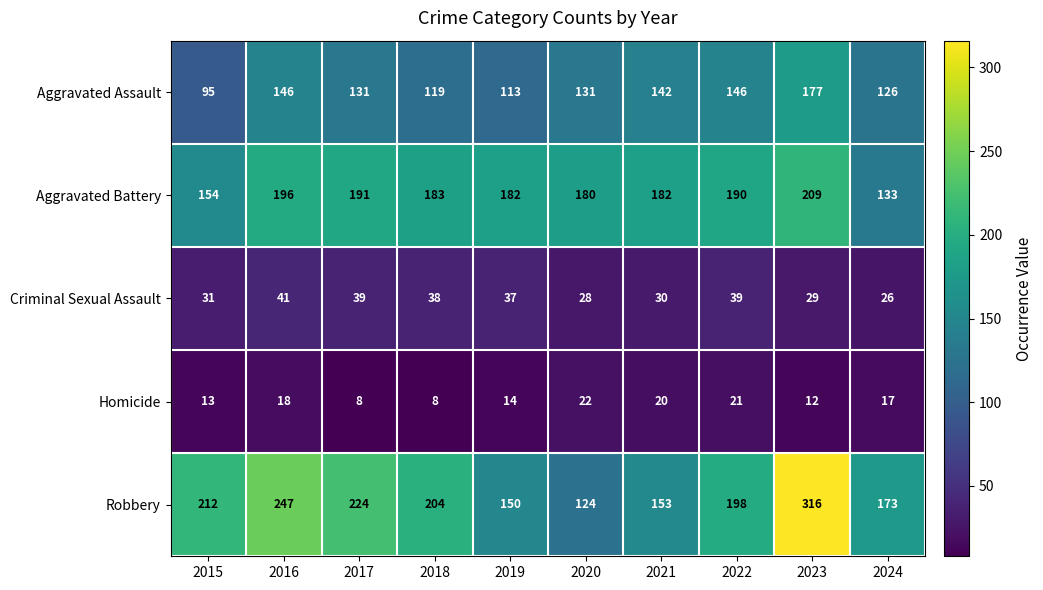

At how many categories does at least one series exceed 10?

10